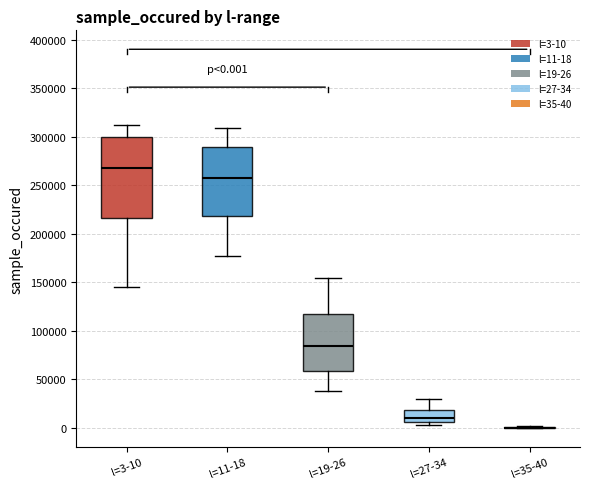

Which box is the tallest, from its lower edge to its upper edge?

l=3-10